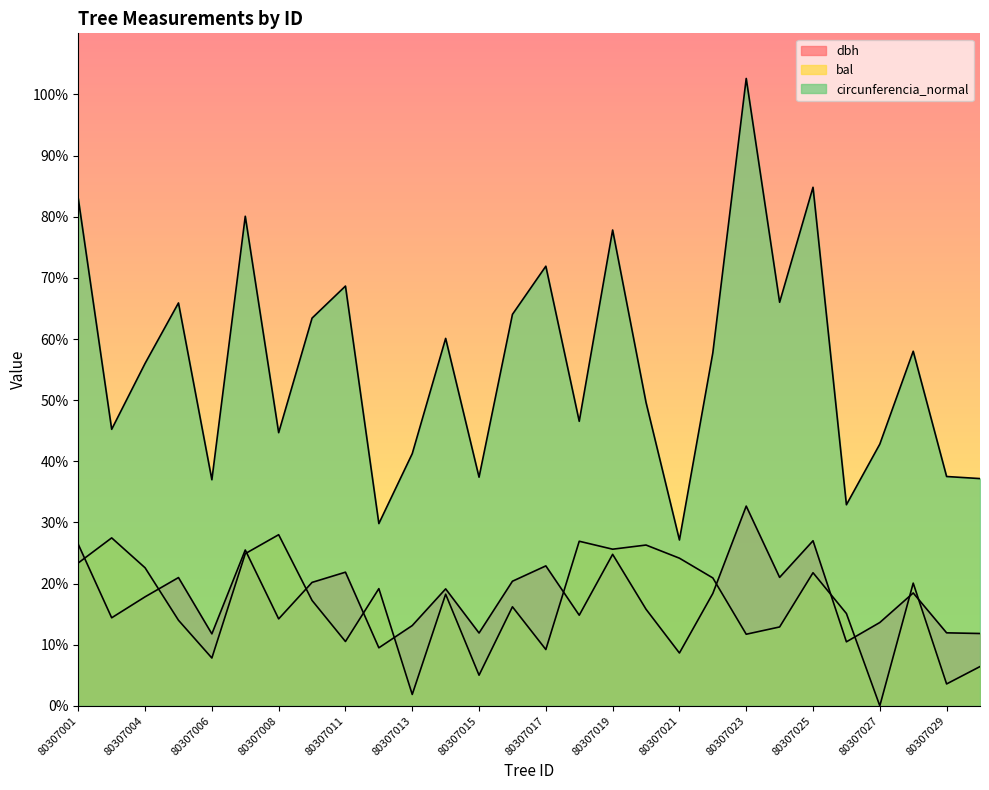

What are all the series names shown in the legend?

dbh, bal, circunferencia_normal